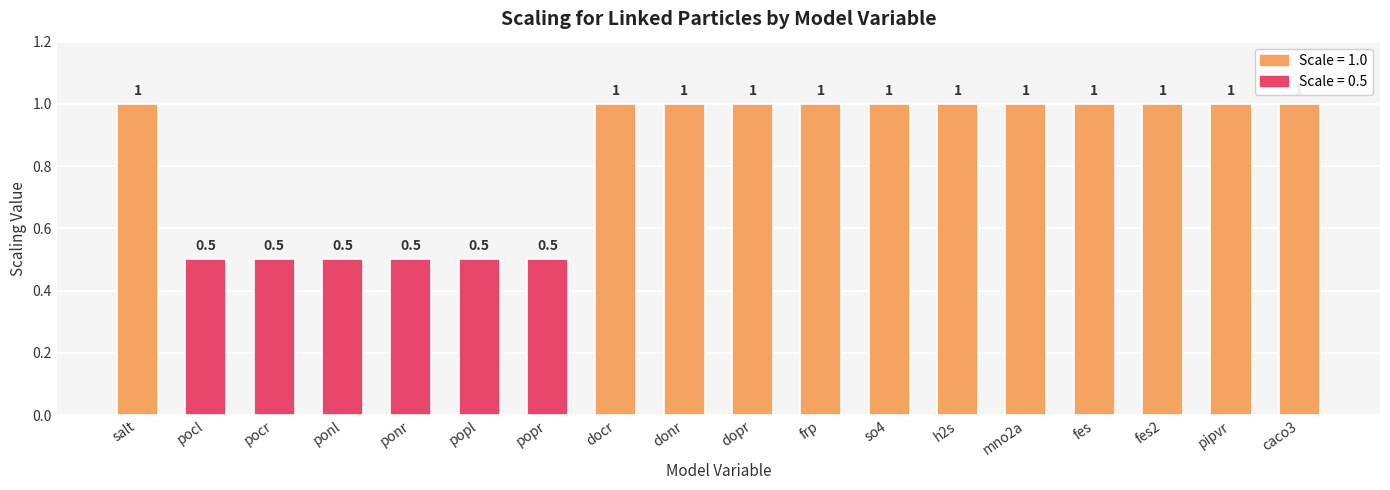

The value at caco3 is 1.0. True or false?

True